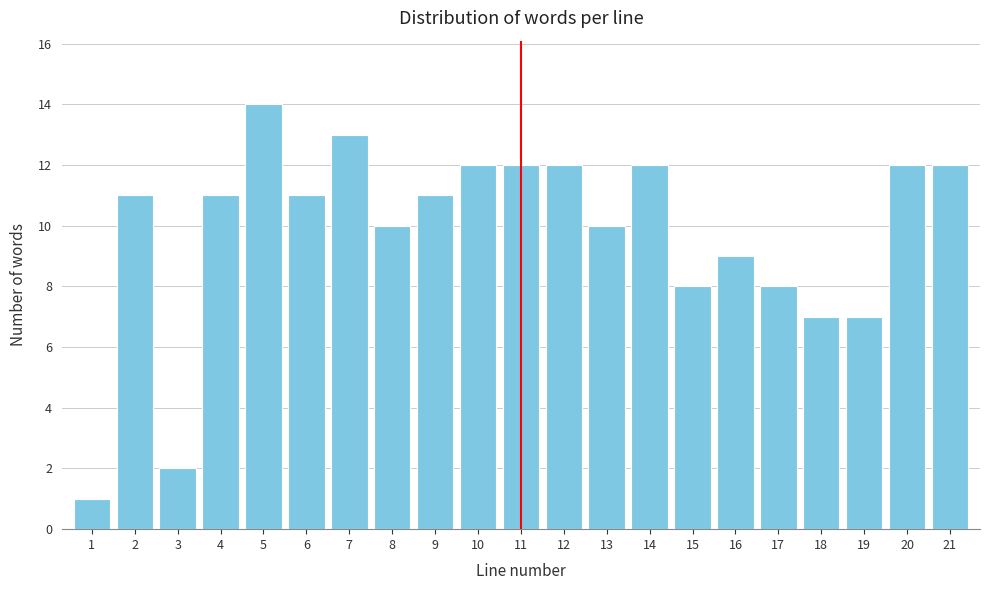

Reading right to left, what are all the values shown in this chart?

12	12	7	7	8	9	8	12	10	12	12	12	11	10	13	11	14	11	2	11	1